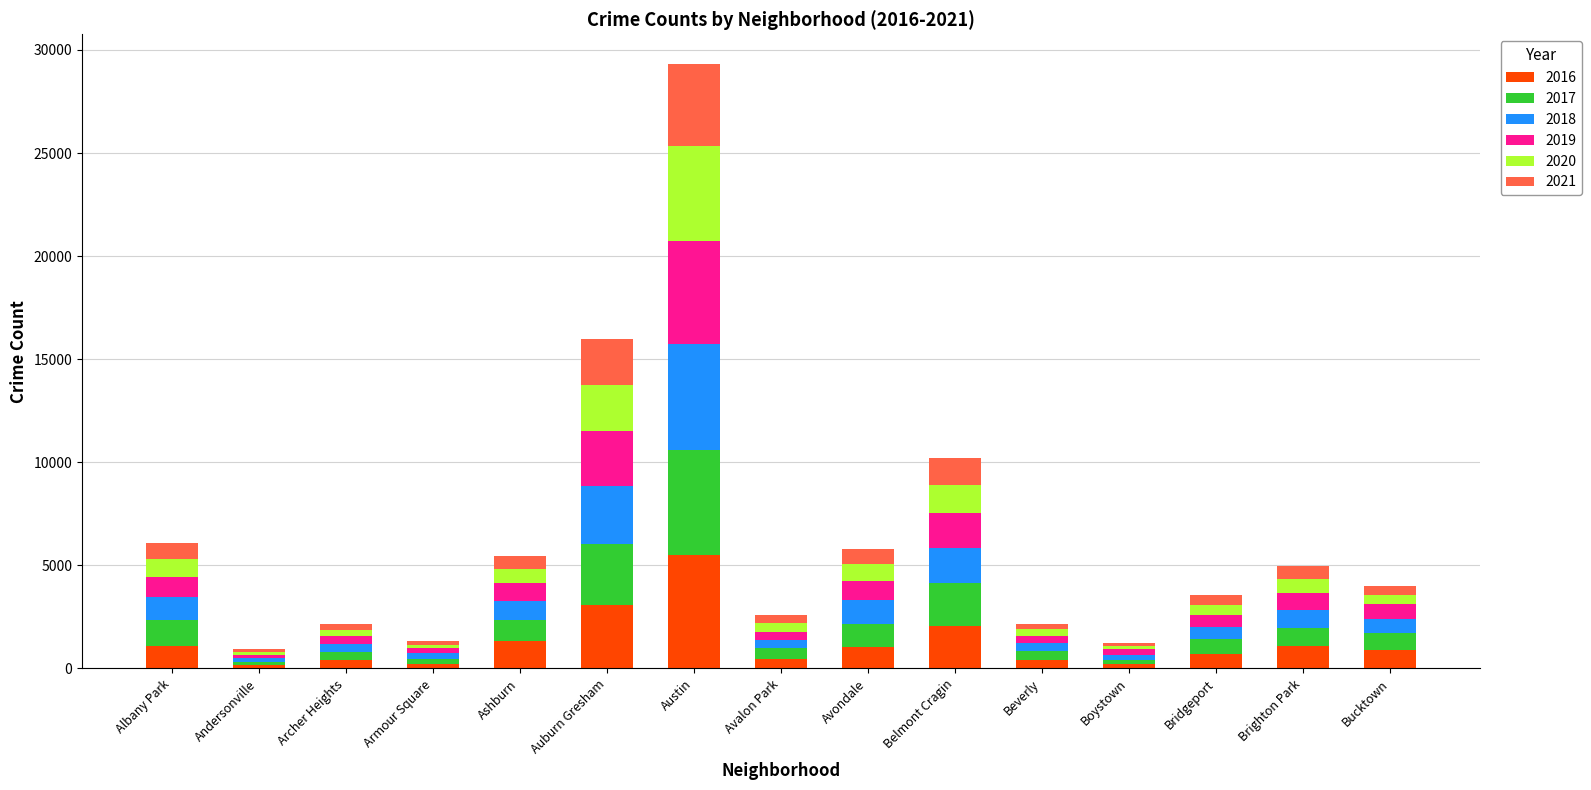

At which category is the sum across all series the highest?

Austin